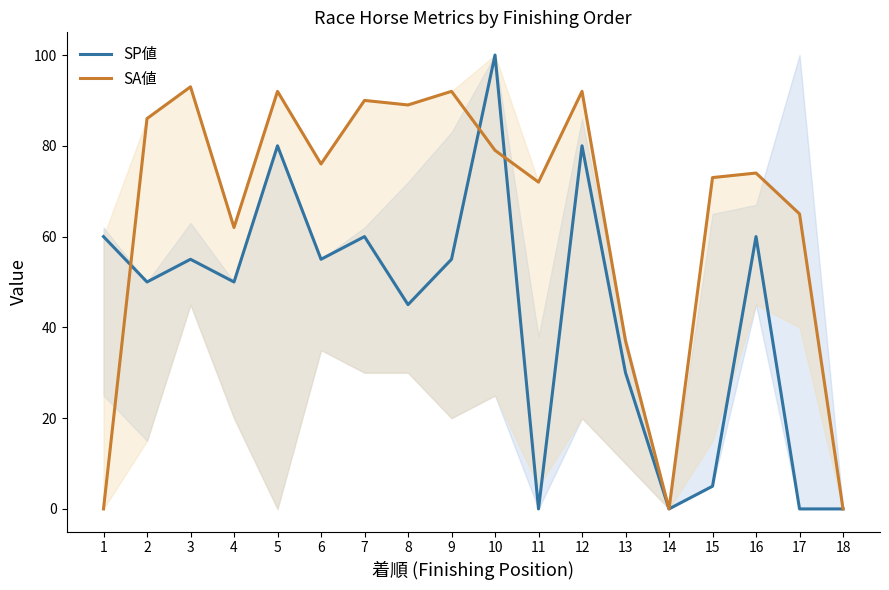

What are all the series names shown in the legend?

SP値, SA値